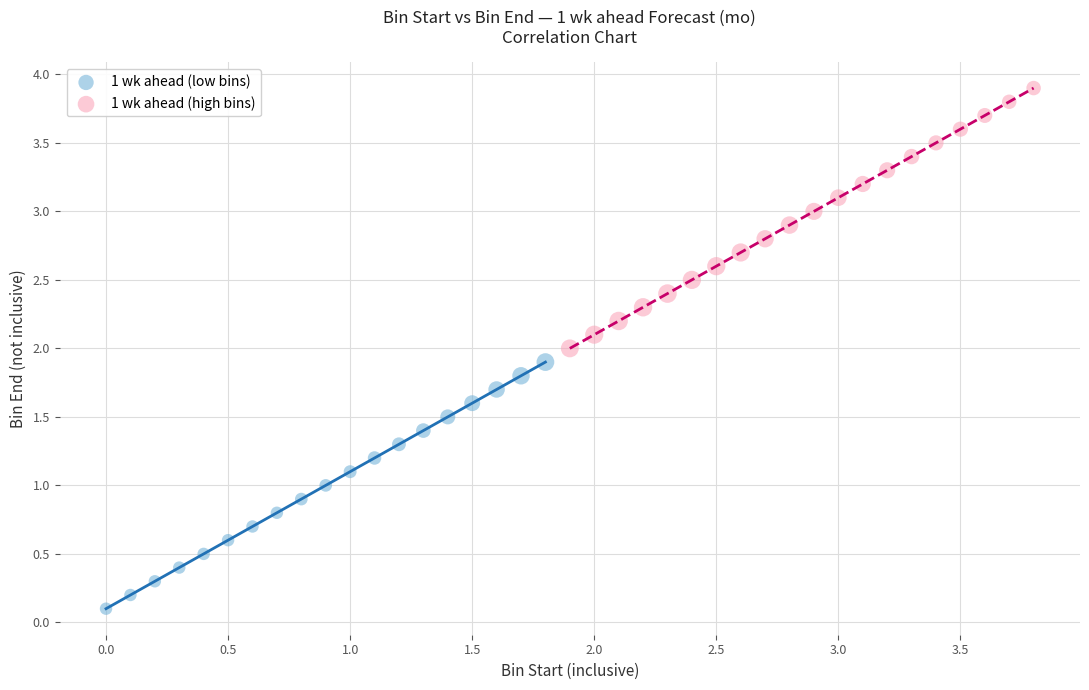

Which series reaches the minimum Y coordinate?

1 wk ahead (low bins)